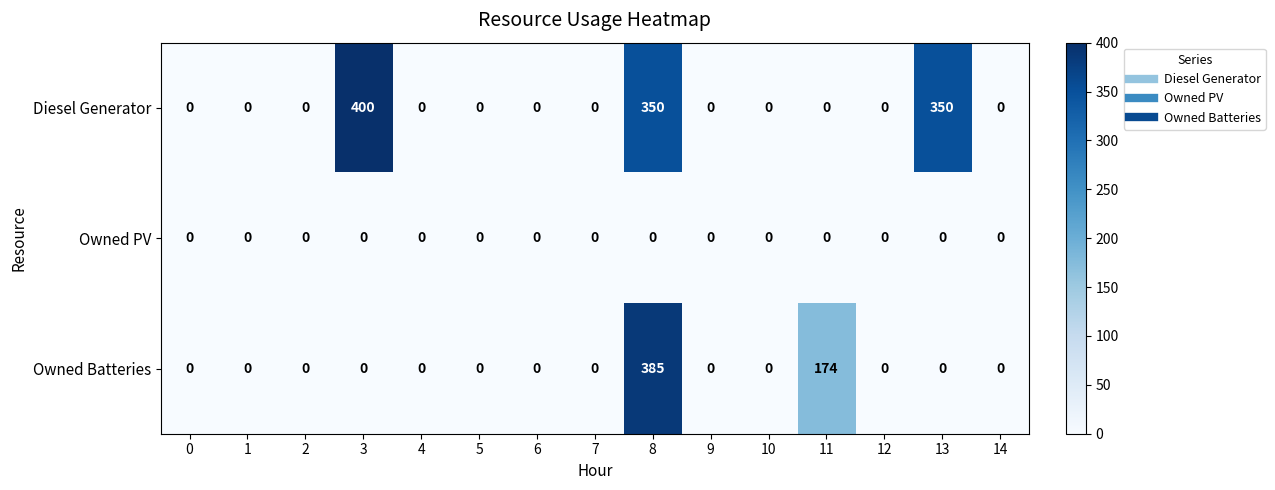

At how many categories does at least one series exceed 335?

3